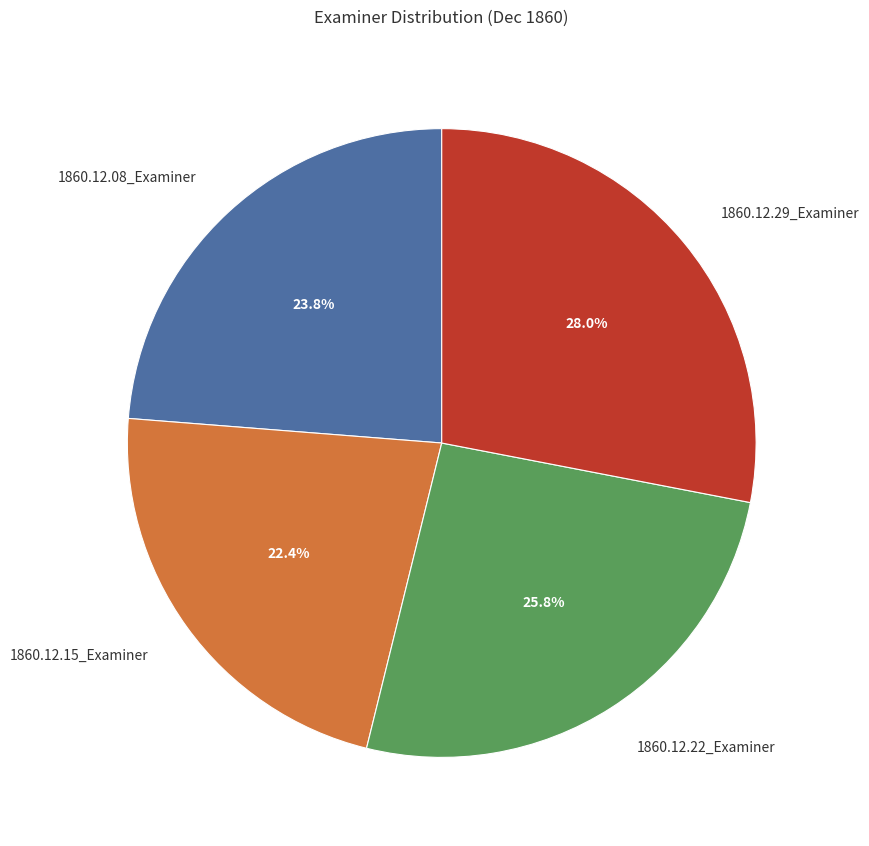

To the nearest percent, what portion does 1860.12.08_Examiner represent?

24%